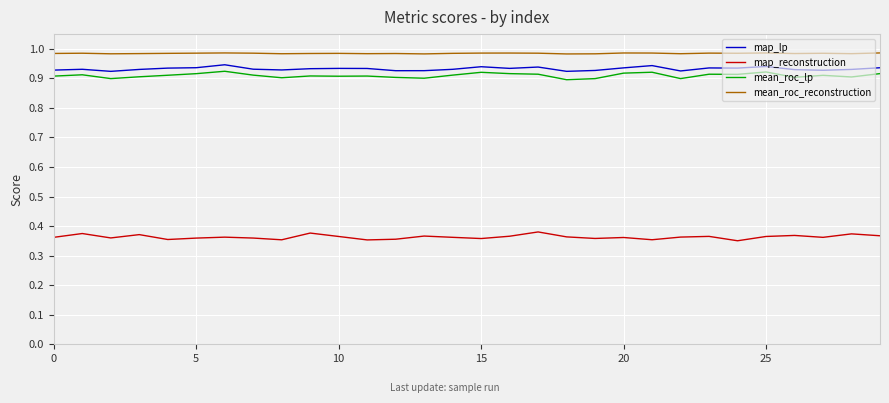

True or false: mean_roc_lp and map_lp cross at least once.

False